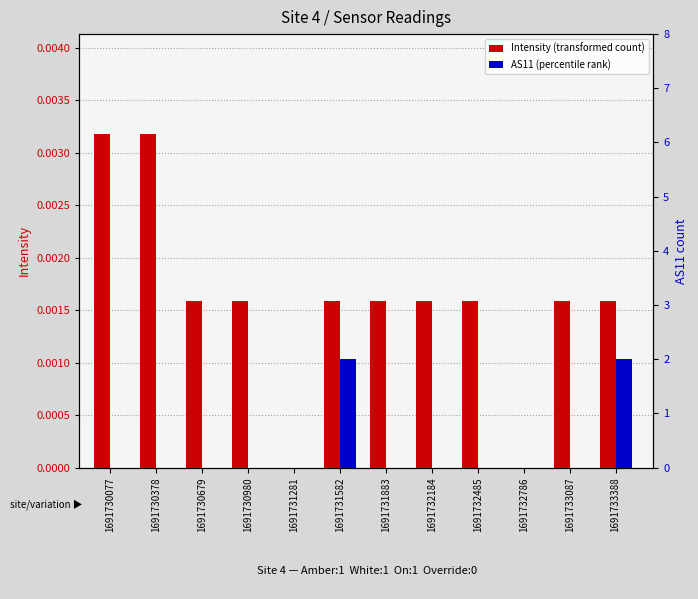

How many data points in AS11 (percentile rank) are above 0?

2